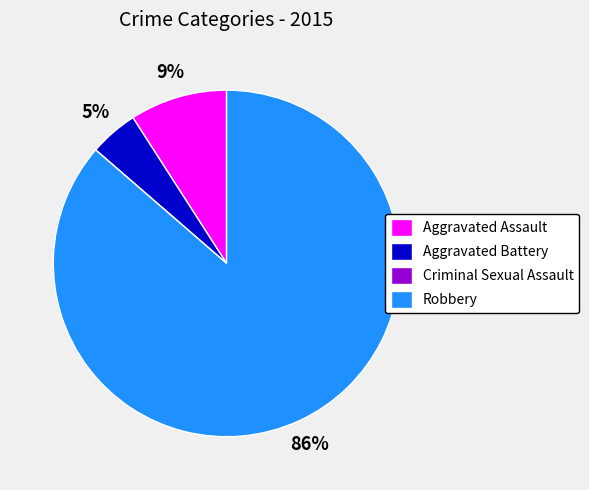

The Robbery slice represents 86% of the pie. True or false?

True